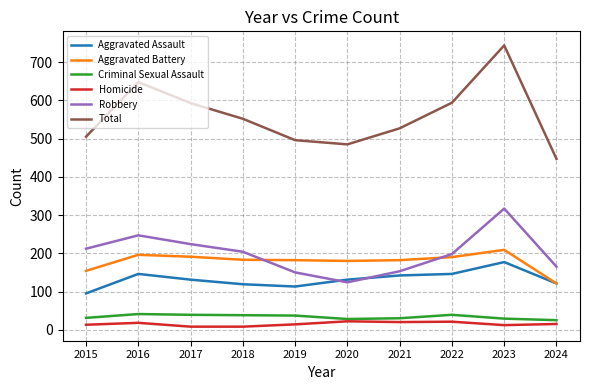

The value of Aggravated Battery at 2022 is 289. True or false?

False